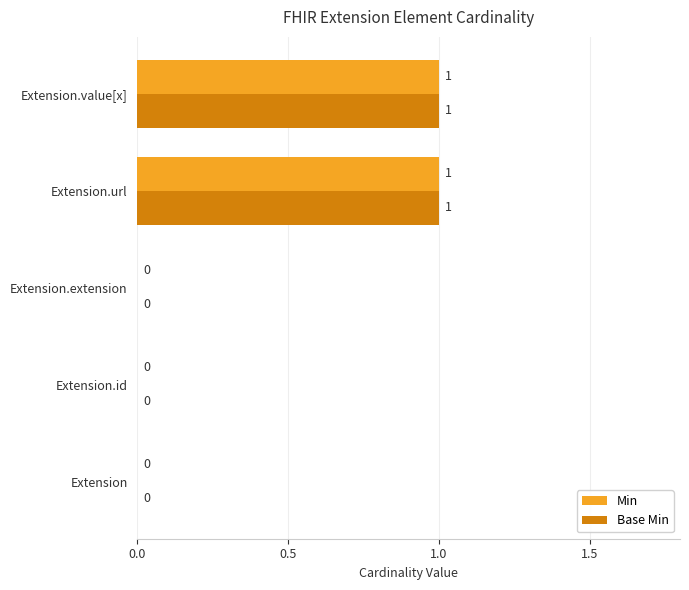

True or false: Min has a value of 0 at Extension.

True